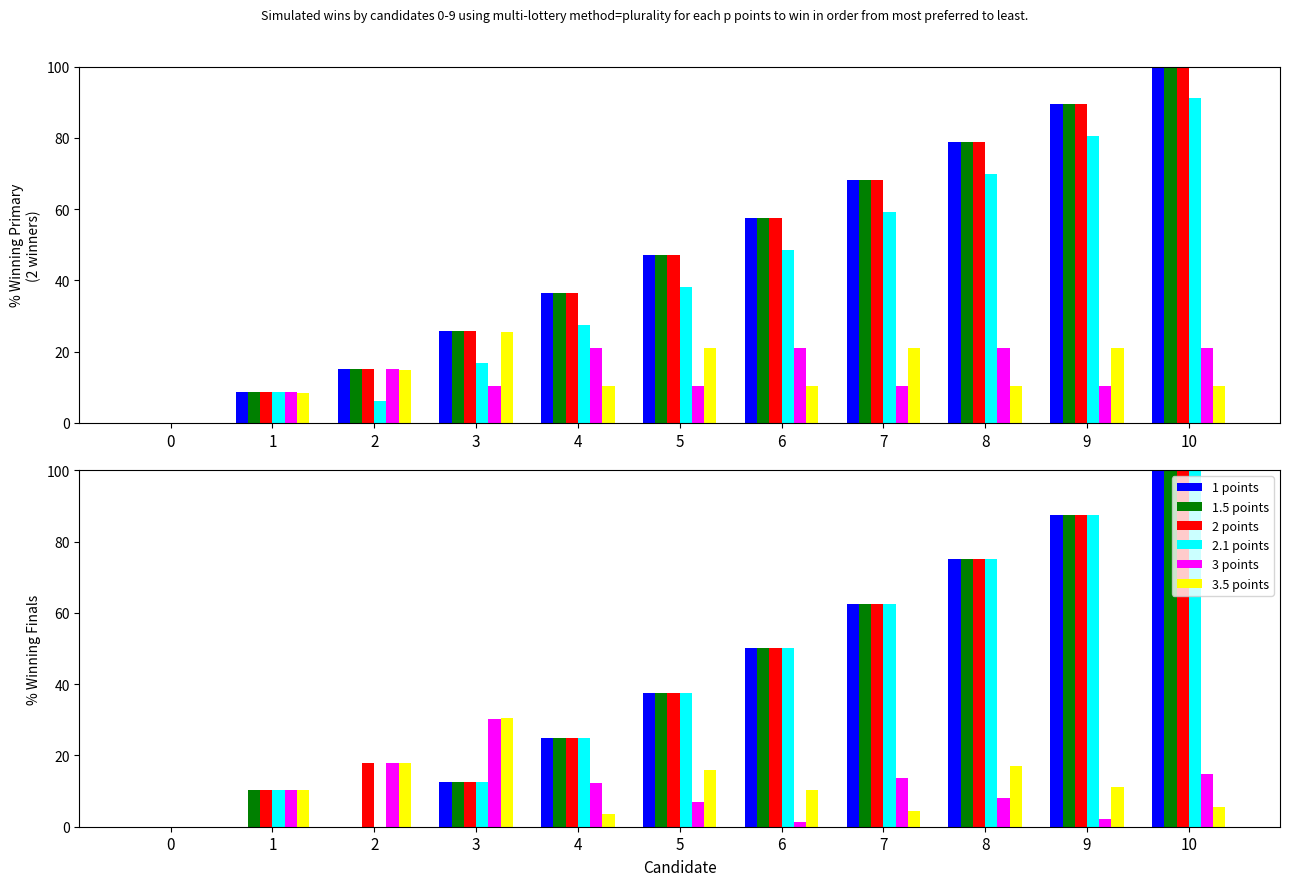

The value of 2 points at 6 is 50.0. True or false?

True